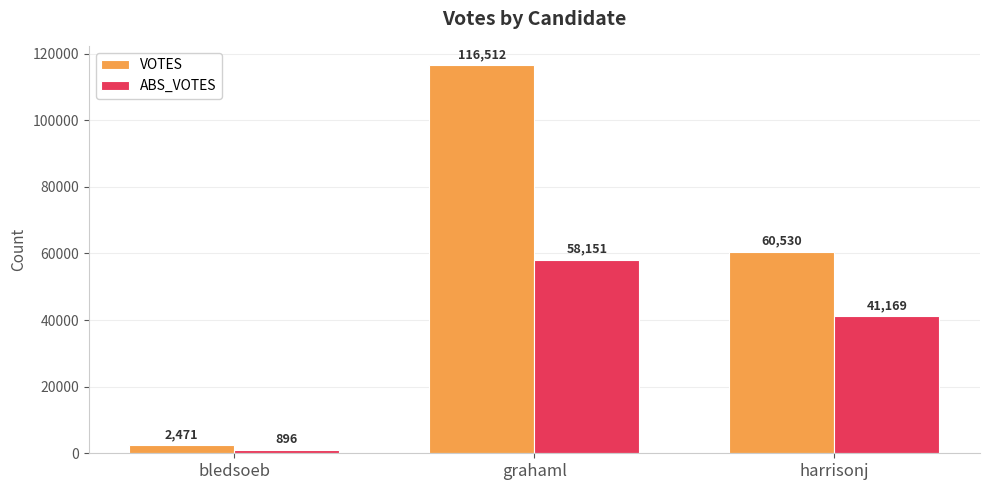

Count the number of categories in the chart.

3